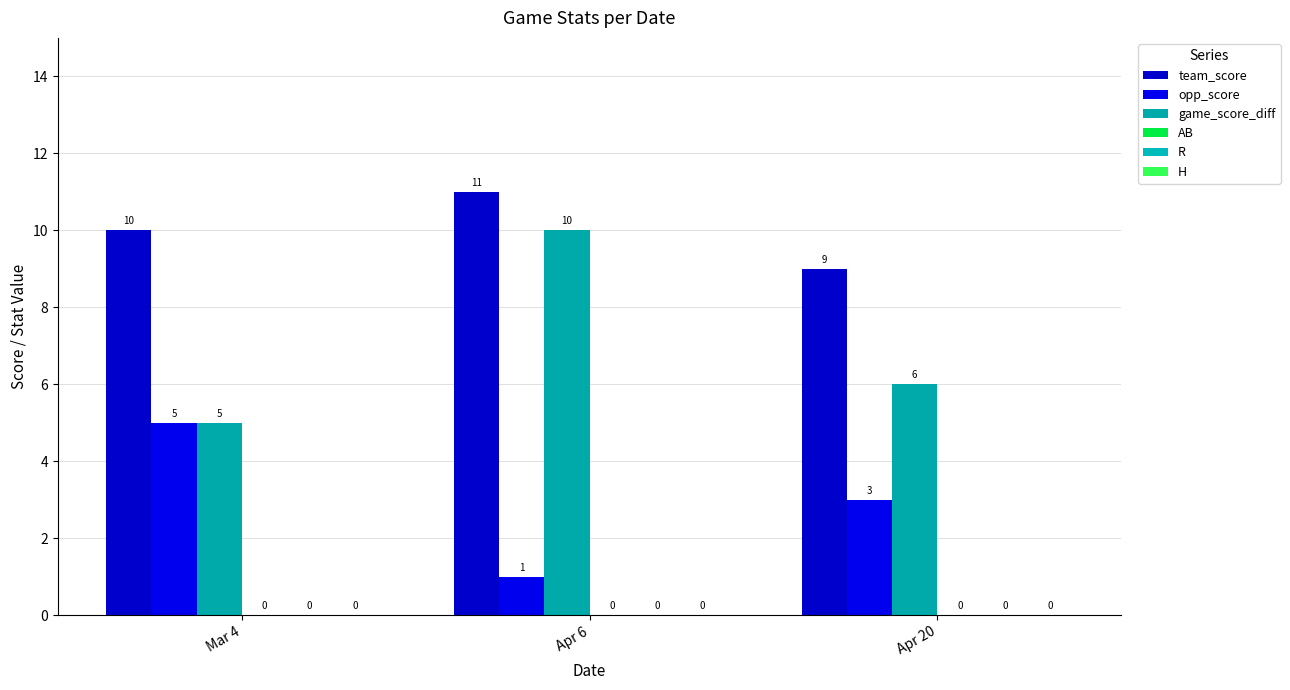

List the series in order of their peak value, lowest first.

opp_score, game_score_diff, team_score